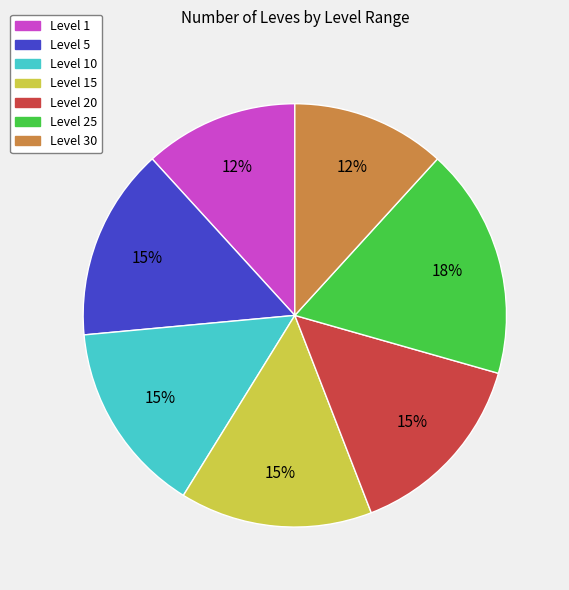

To the nearest percent, what is the combined percentage of Level 10 and Level 15?

29%